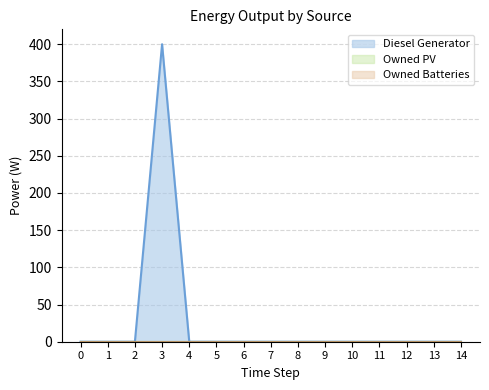

True or false: Owned PV line has a value of 0 at 2.

True